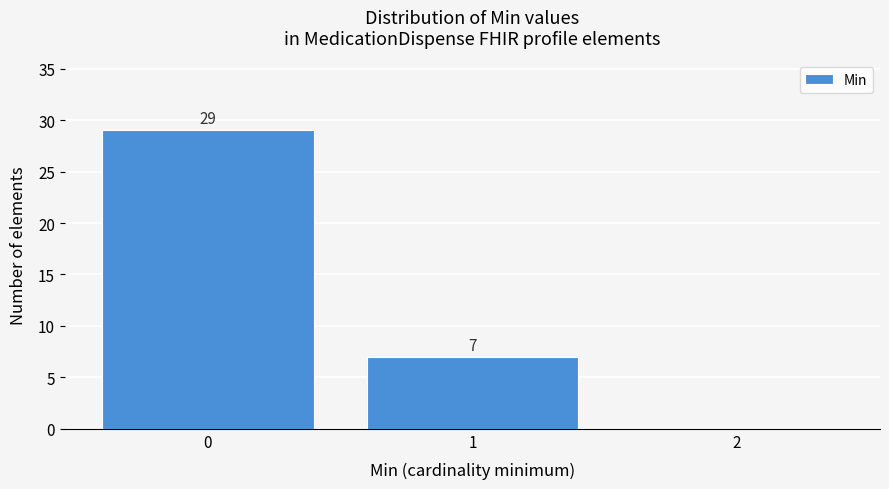

Which range on the x-axis has the tallest bar?

-0.5 to 0.5